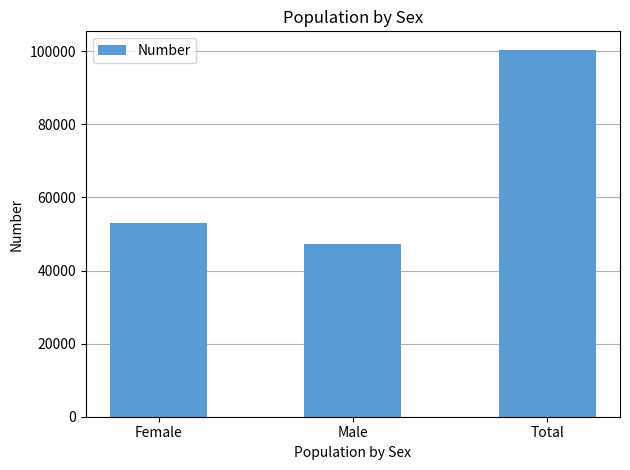

Rank the categories by value from highest to lowest.

Total, Female, Male